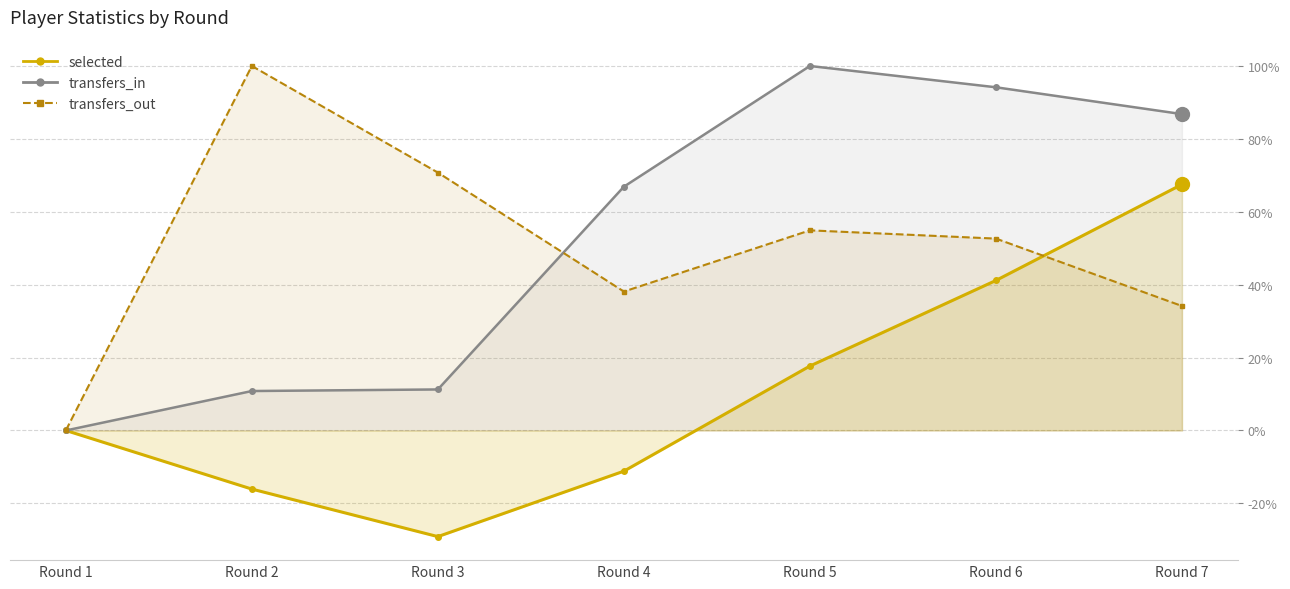

Reading left to right, list all the values displayed in this chart.

selected: Round 1=0.0	Round 2=-16.1	Round 3=-29.1	Round 4=-11.2	Round 5=17.7	Round 6=41.2	Round 7=67.5
transfers_in: Round 1=0.0	Round 2=10.8	Round 3=11.3	Round 4=66.9	Round 5=100.0	Round 6=94.2	Round 7=86.8
transfers_out: Round 1=0.0	Round 2=100.0	Round 3=70.8	Round 4=38.1	Round 5=54.9	Round 6=52.6	Round 7=34.2